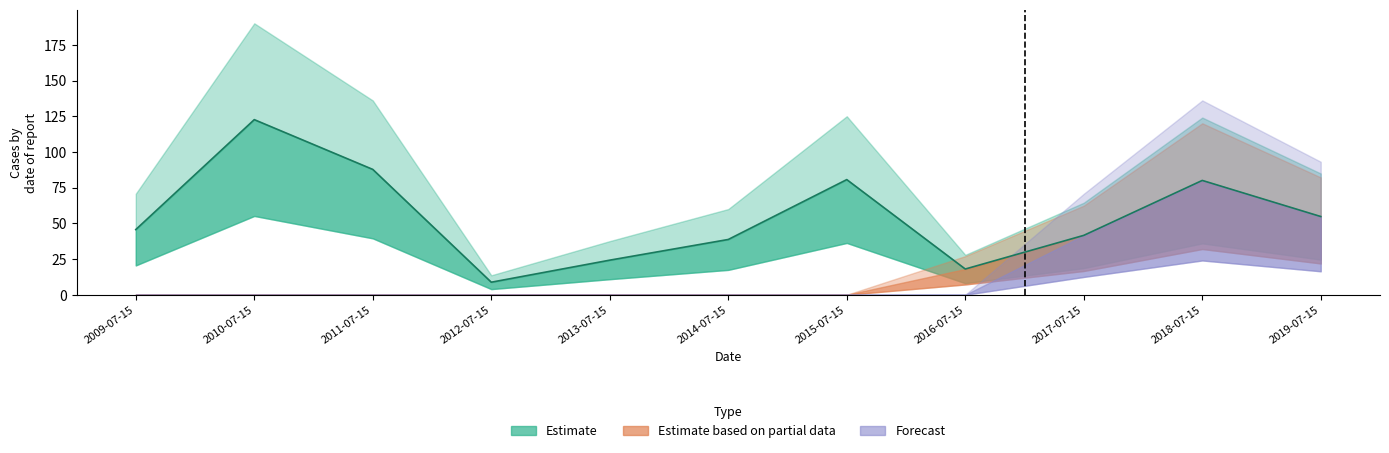

What is the total value across all series at 2019-07-15?

164.3